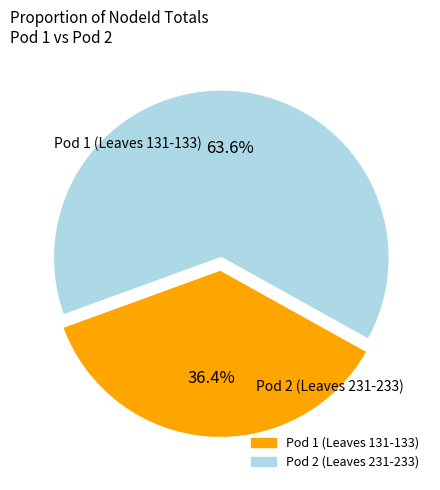

Does any single category account for the majority?

Yes